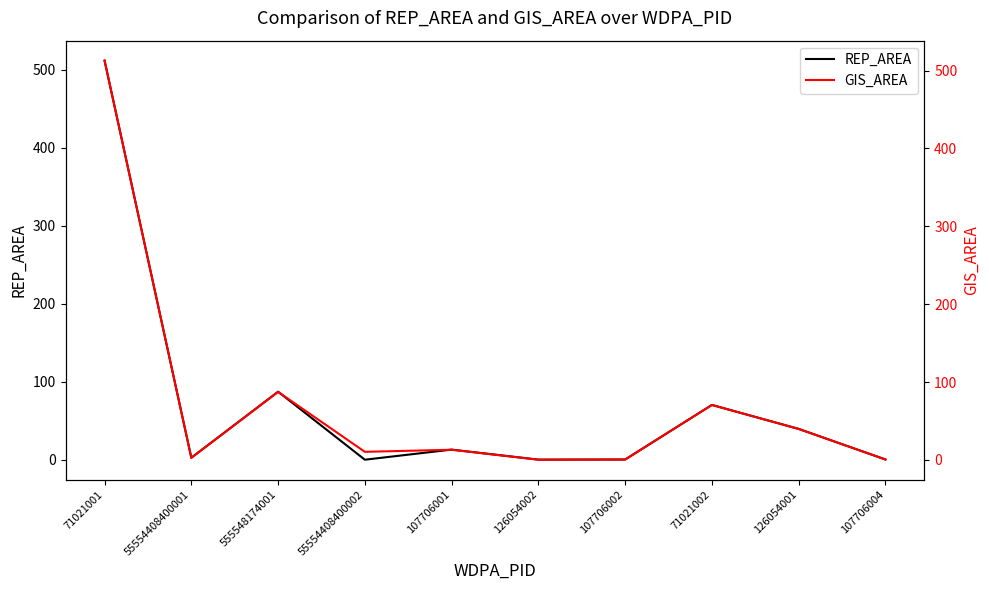

How many times do GIS_AREA and REP_AREA cross each other?

4